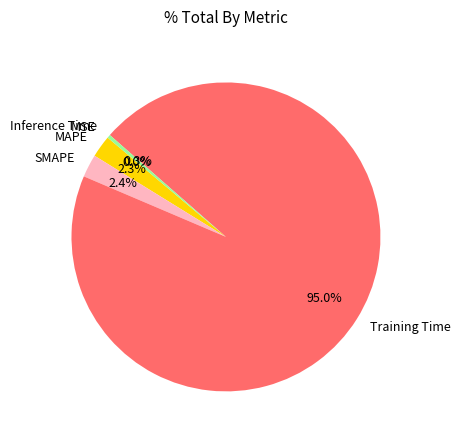

Does Training Time account for over 50% of the chart?

Yes